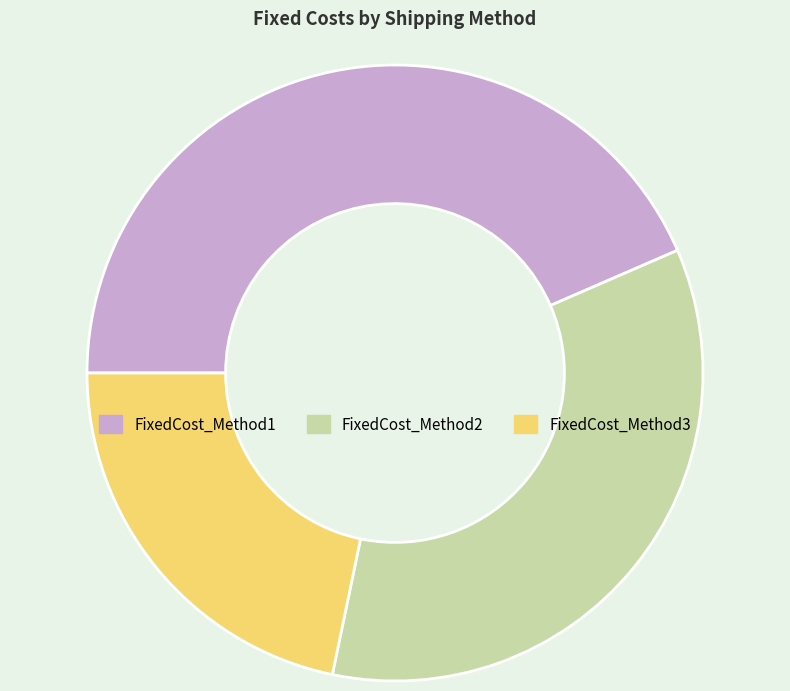

Between FixedCost_Method1 and FixedCost_Method3, which is larger?

FixedCost_Method1